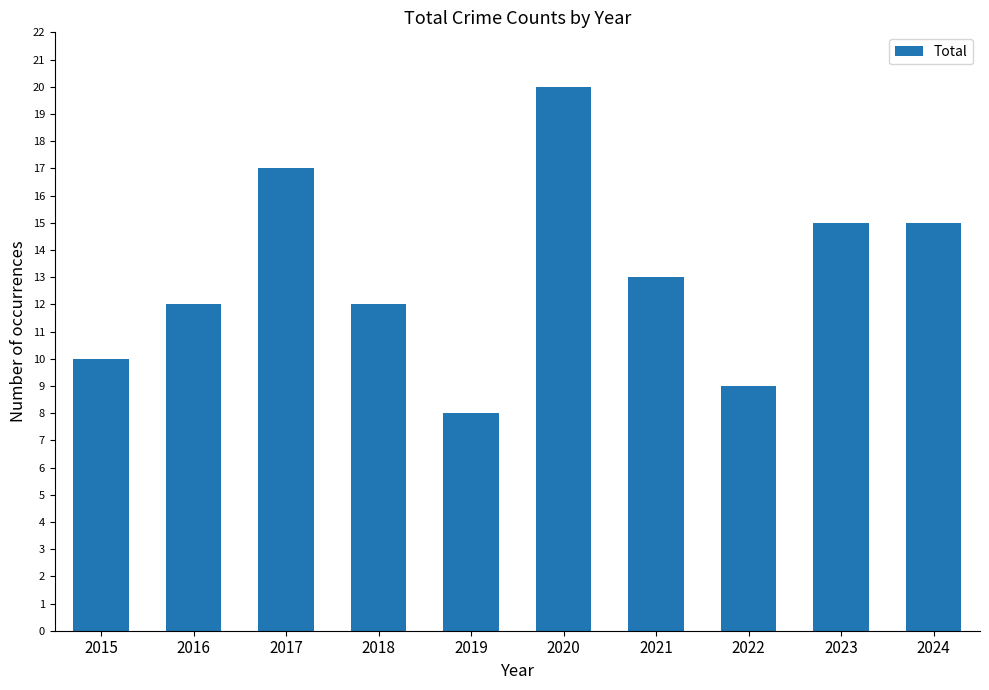

How many bars are there in total?

10